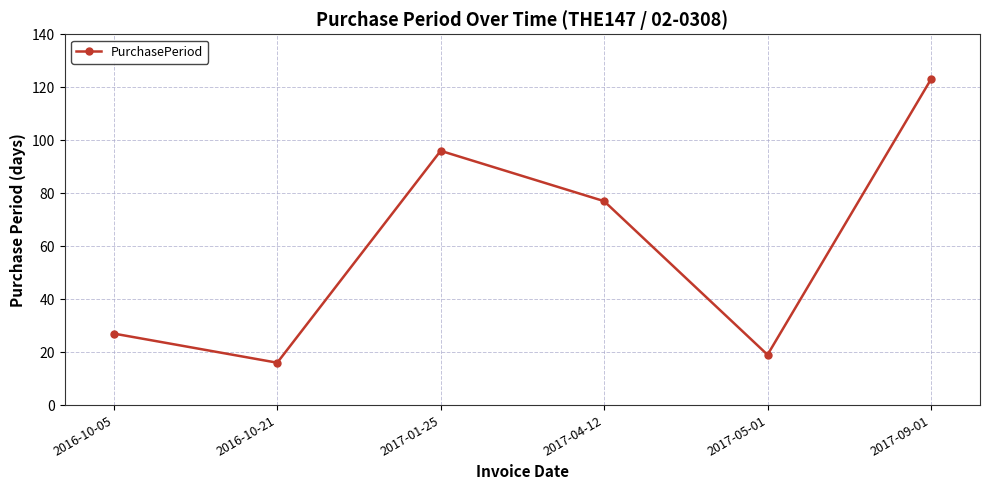

Reading right to left, extract all data points from this chart.

2017-09-01=123	2017-05-01=19	2017-04-12=77	2017-01-25=96	2016-10-21=16	2016-10-05=27